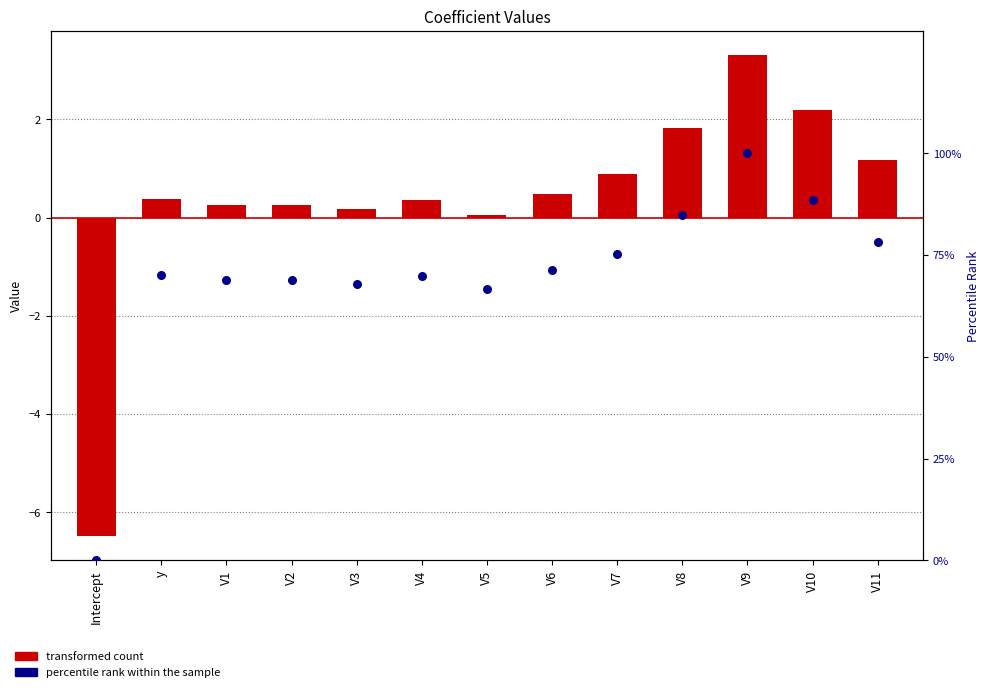

What are all the series names shown in the legend?

transformed count, percentile rank within the sample